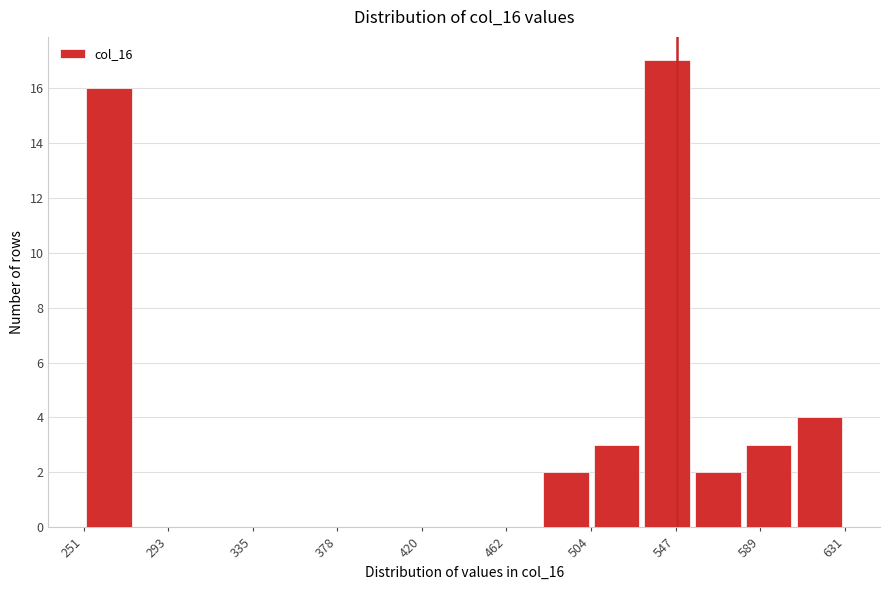

Reading left to right, list every bar in this chart as the range it spans on the x-axis followed by its height. Neither the bar edges nor the heights are printed on the chart, so give them approximately, as read against the axes.

250 to 275: 16
275 to 300: 0
300 to 325: 0
325 to 350: 0
350 to 380: 0
380 to 405: 0
405 to 430: 0
430 to 455: 0
455 to 480: 0
480 to 505: 2
505 to 530: 3
530 to 555: 17
555 to 580: 2
580 to 605: 3
605 to 630: 4